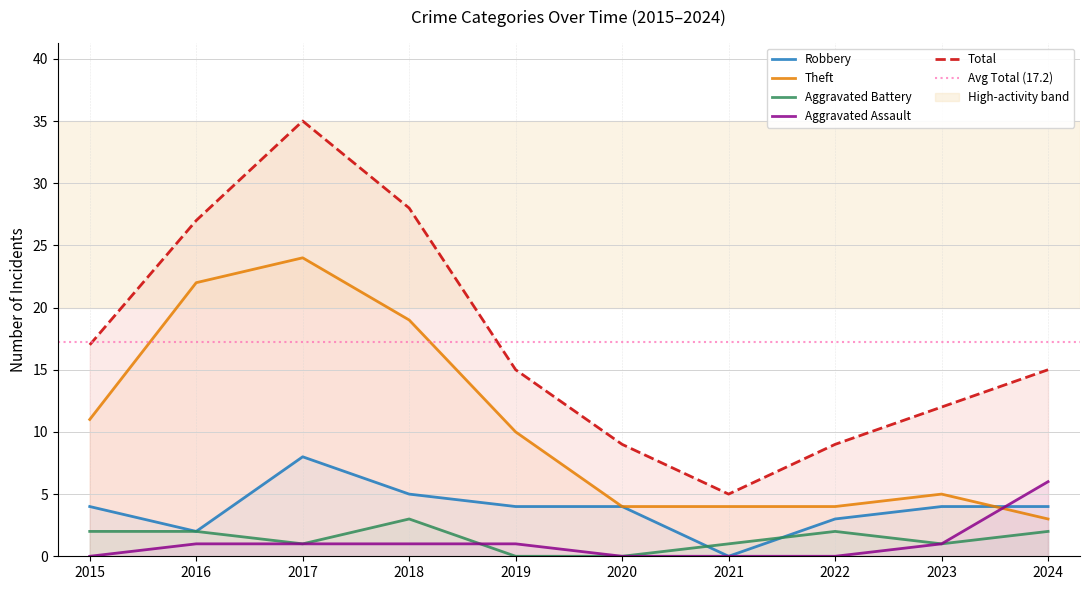

At which label does Aggravated Battery first exceed 2?

2018